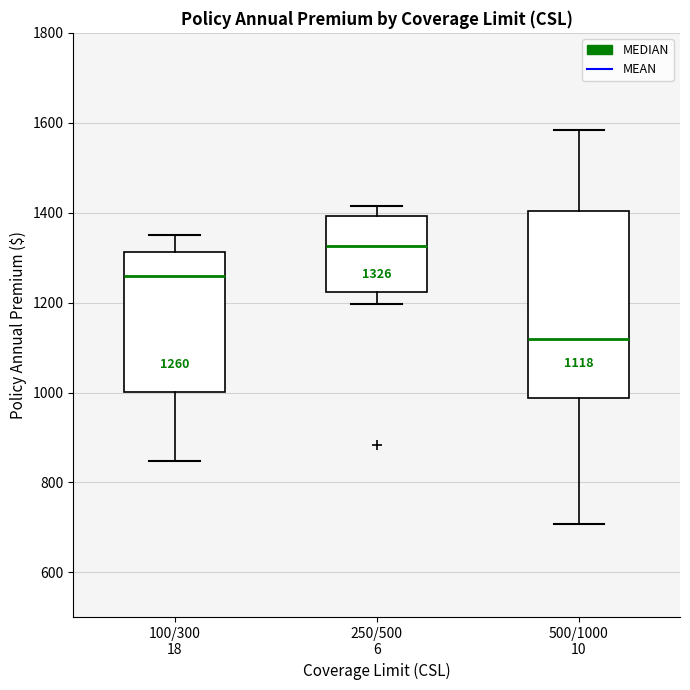

Comparing the boxes themselves (not the whiskers), which one is the tallest?

500/1000 10